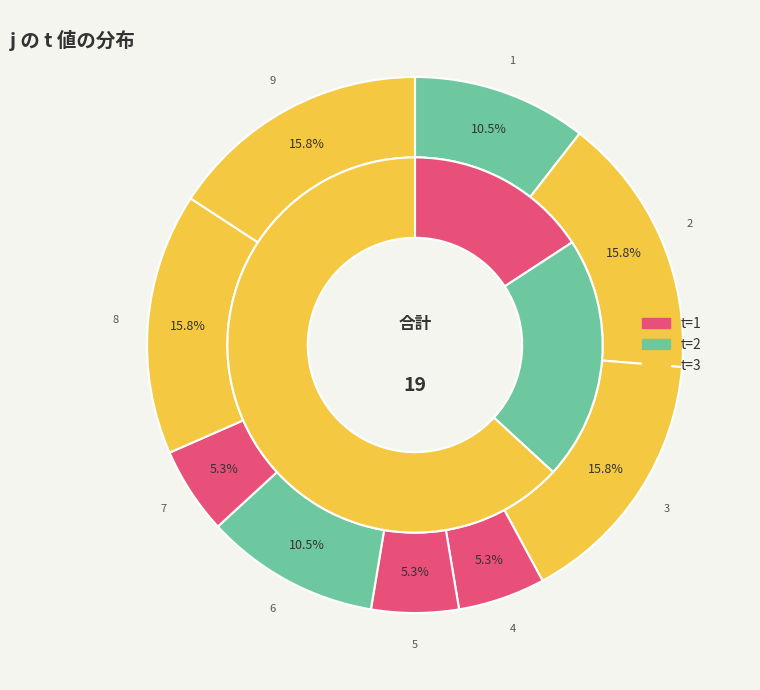

What is the smallest slice in the pie chart?

4